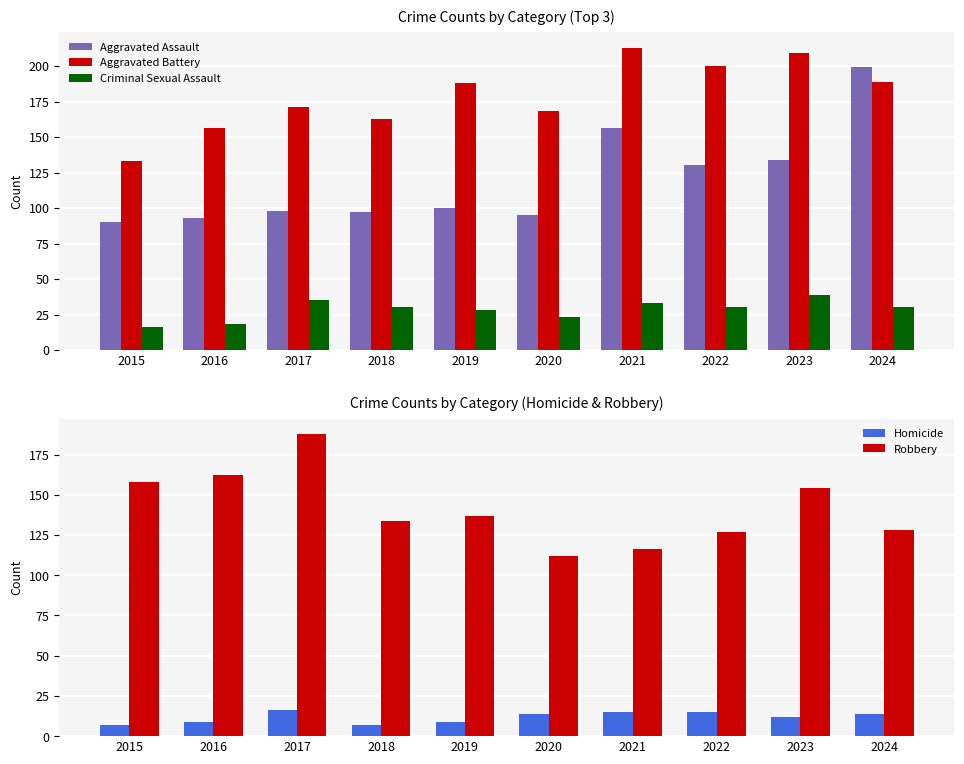

Are the bars grouped side by side (vs. stacked)?

Yes